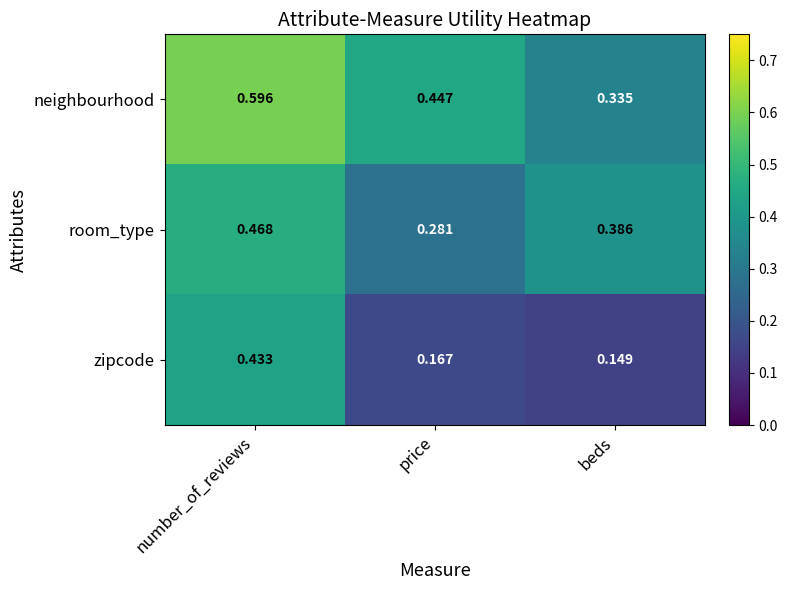

Between number_of_reviews and price, which series saw the biggest shift?

zipcode